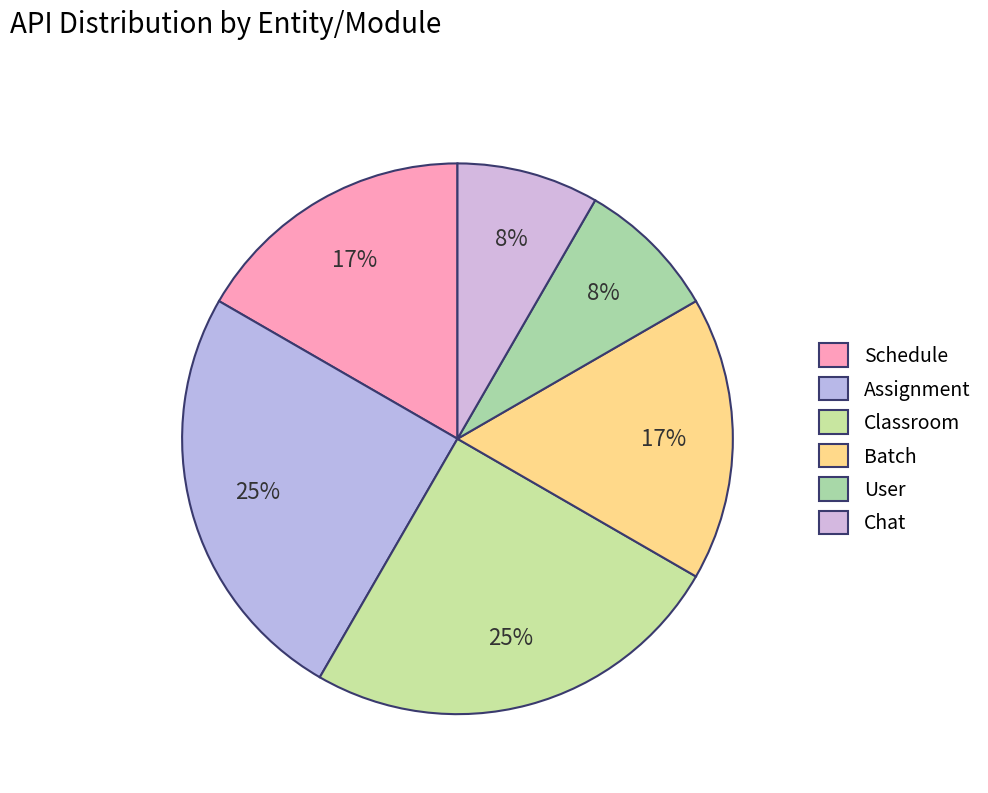

Rank the categories by value from lowest to highest.

User, Chat, Schedule, Batch, Assignment, Classroom